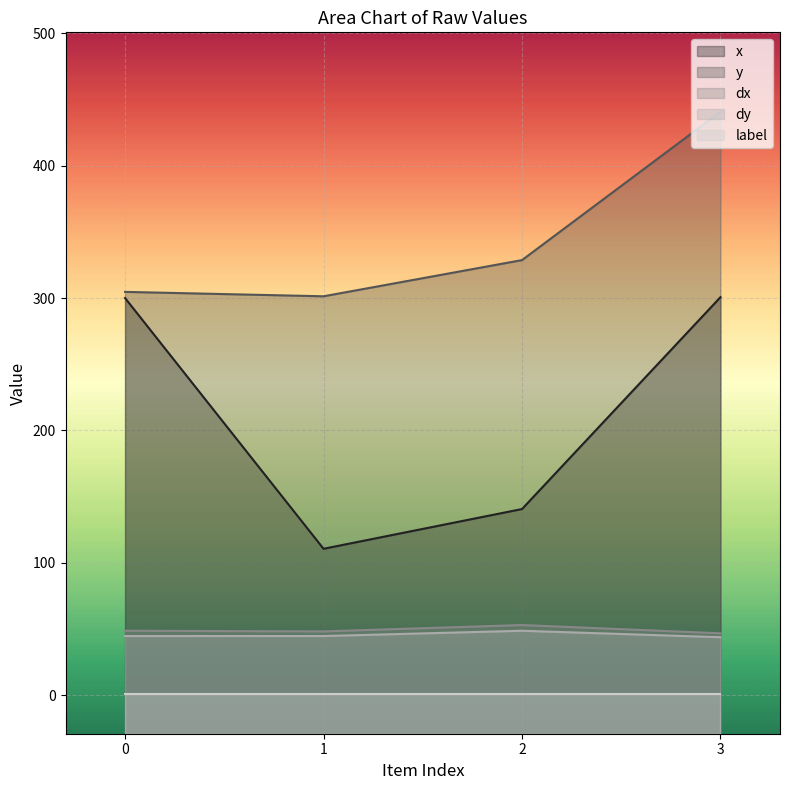

What is the minimum value for x?

110.7